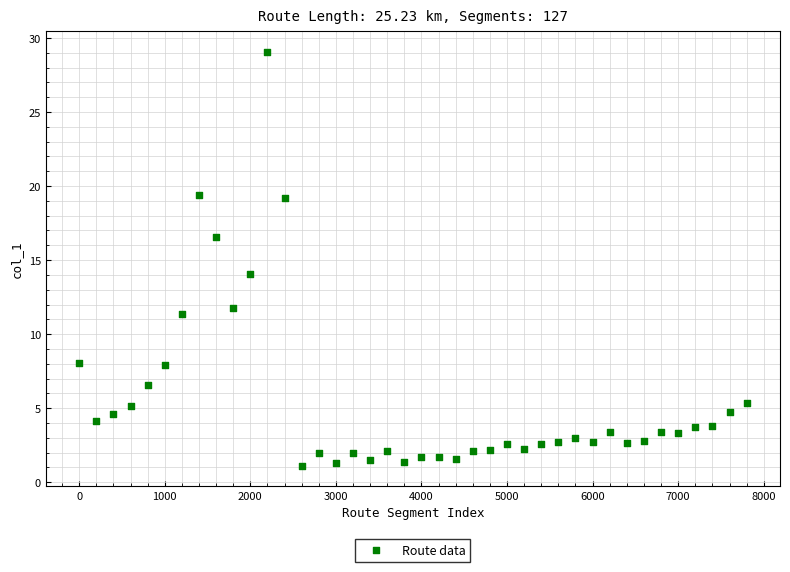

What Y value in the scatter plot is closest to 15?

14.0